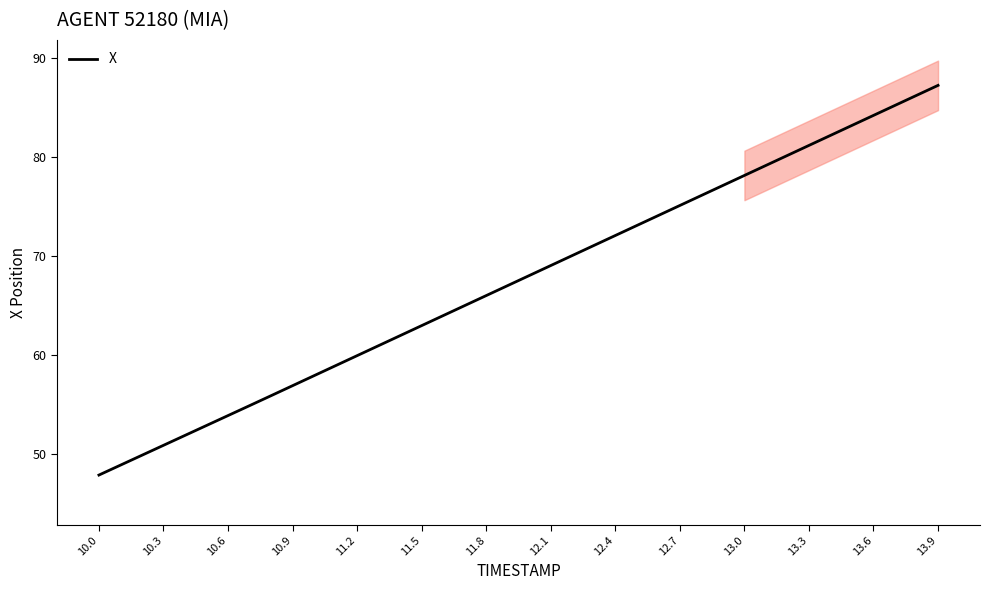

The value of X at 10.3 is 50.9. True or false?

True